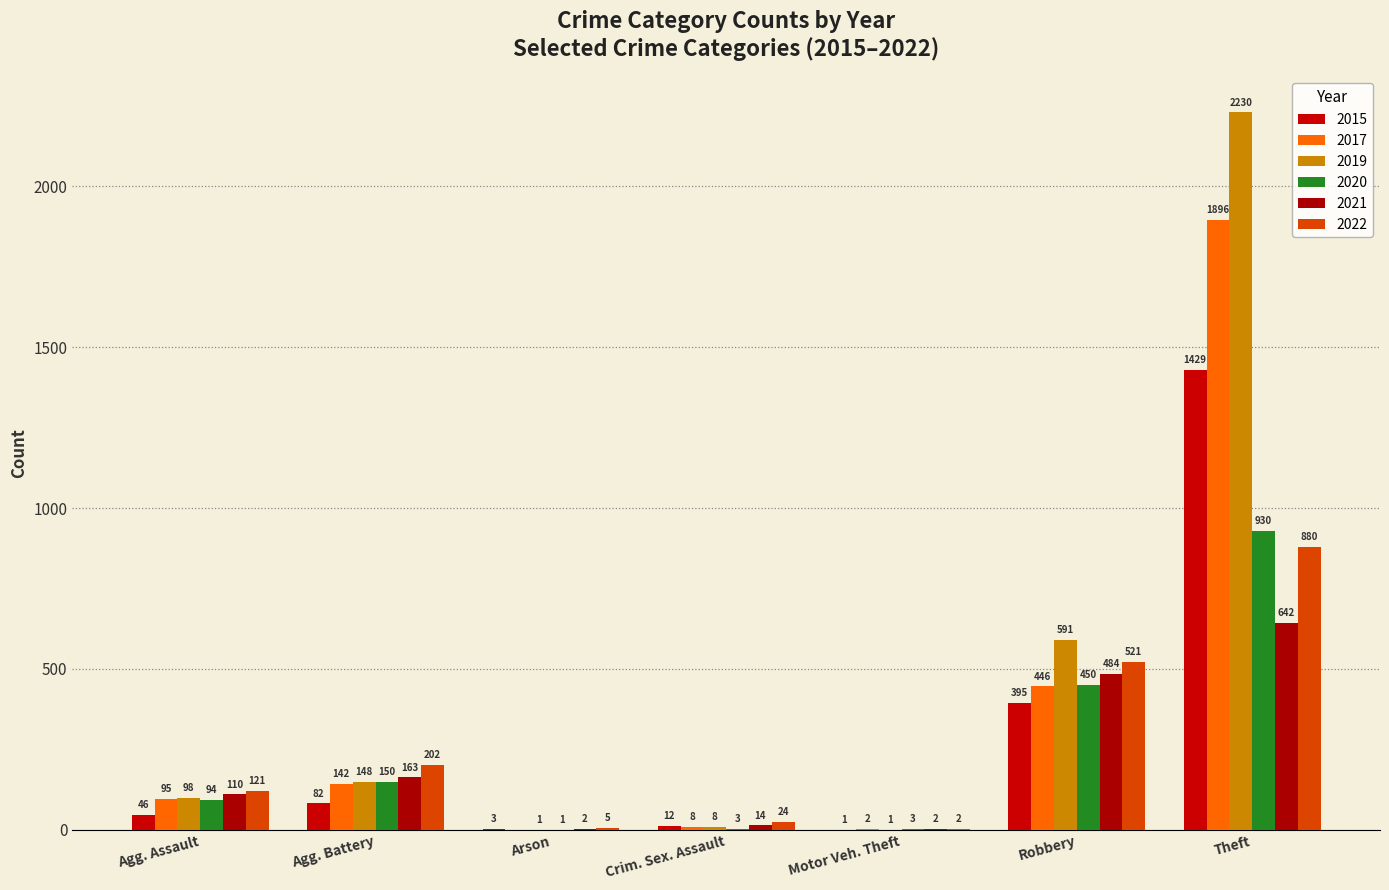

How many groups of bars are there?

7